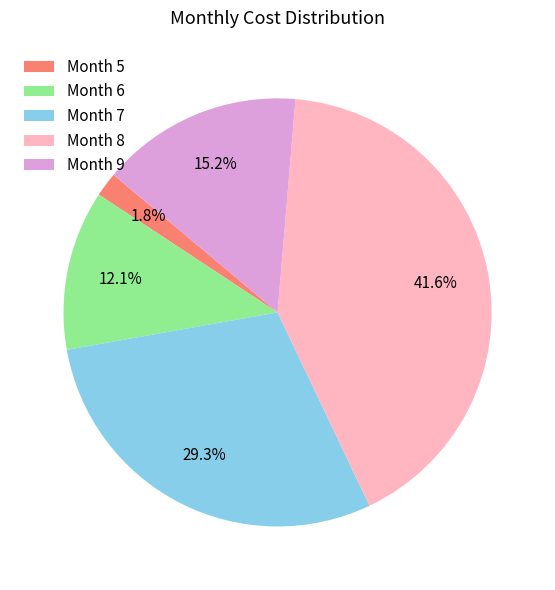

Is the sum of Month 8 and Month 5 greater than half?

No